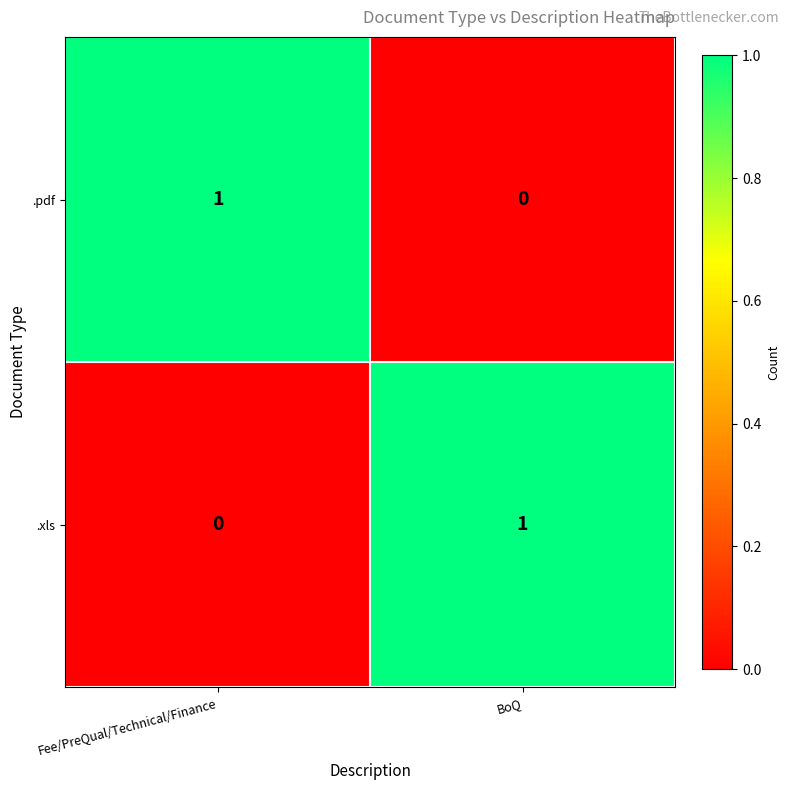

Which category has the highest value in the .pdf series?

Fee/PreQual/Technical/Finance